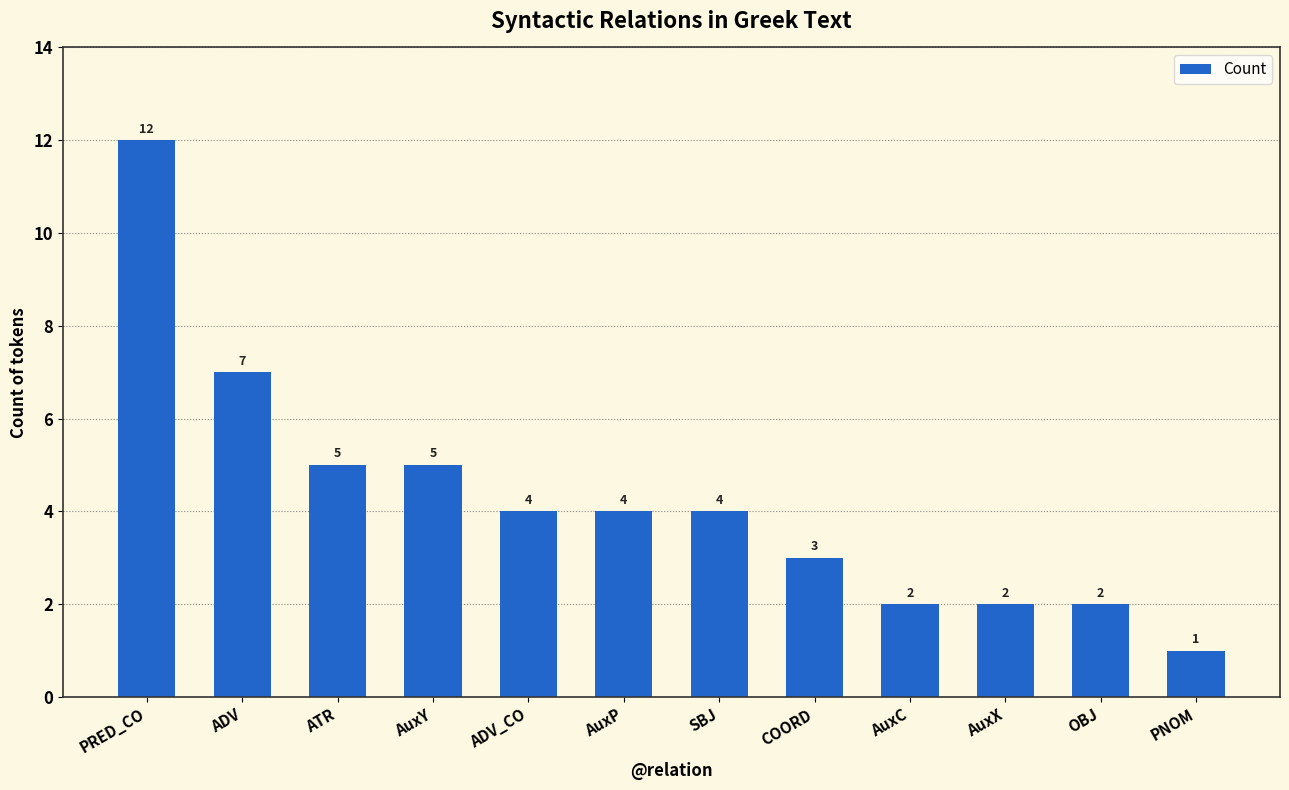

How many values are below 4?

5